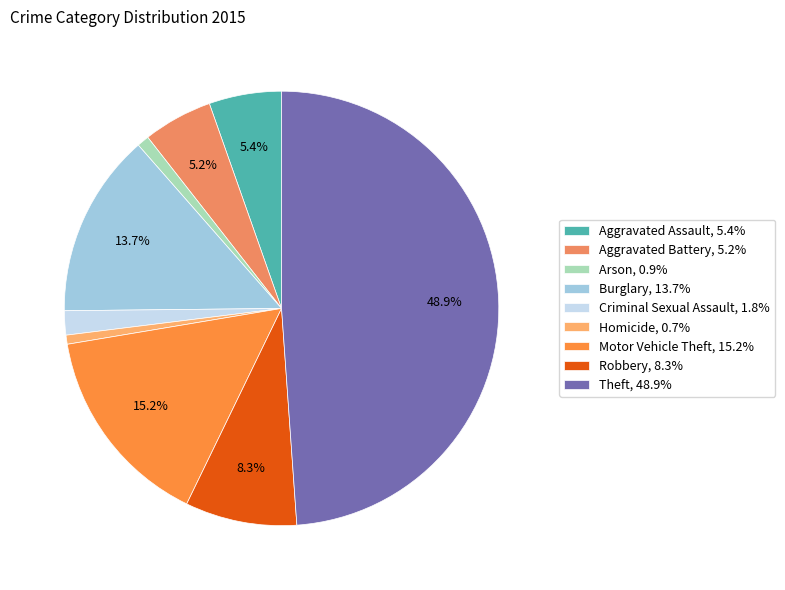

What percentage do Aggravated Assault and Homicide together represent?

6.1%